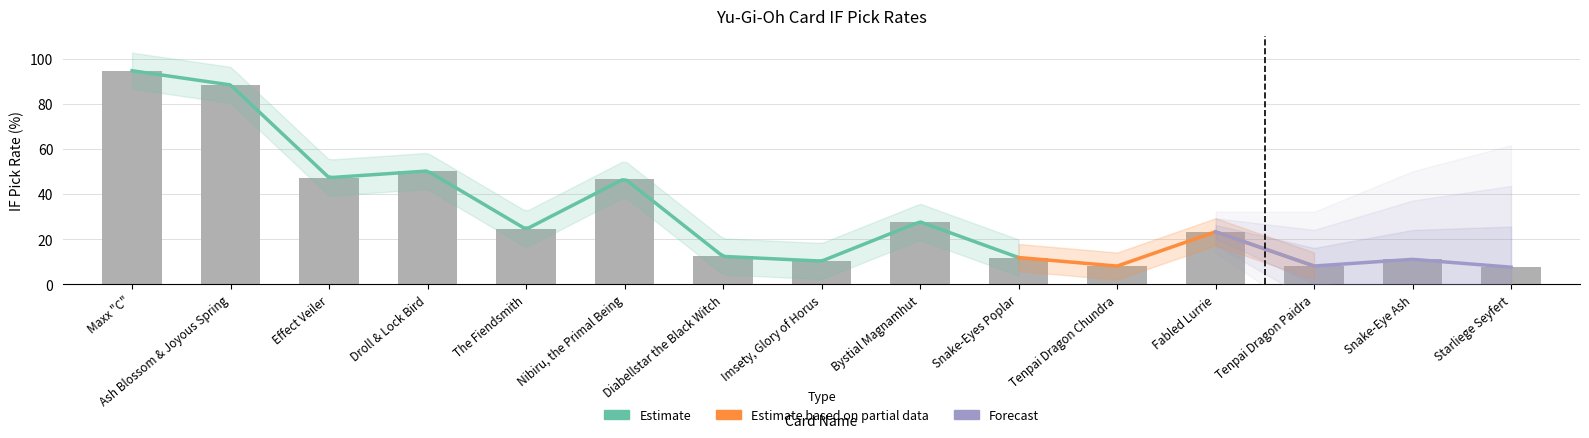

What is the sum of all values?

472.4